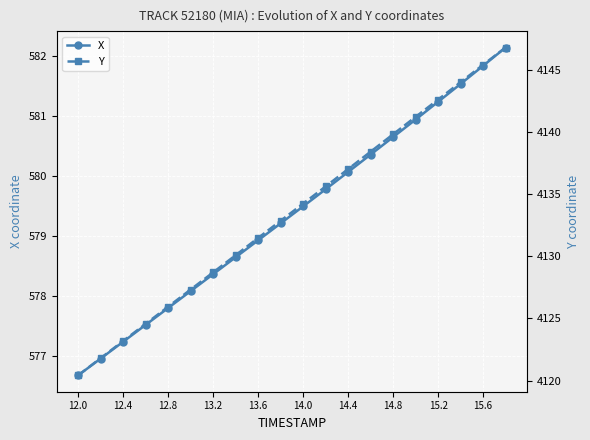

Which series has the largest range (max minus min)?

Y